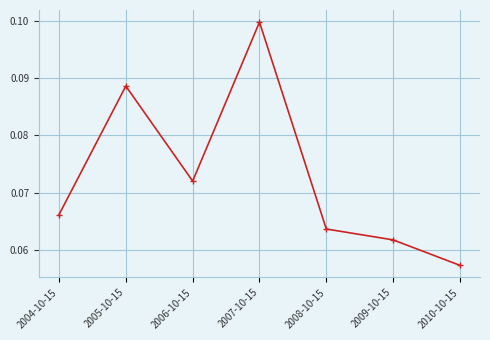

List the labels in order of value, largest first.

2007-10-15, 2005-10-15, 2006-10-15, 2004-10-15, 2008-10-15, 2009-10-15, 2010-10-15